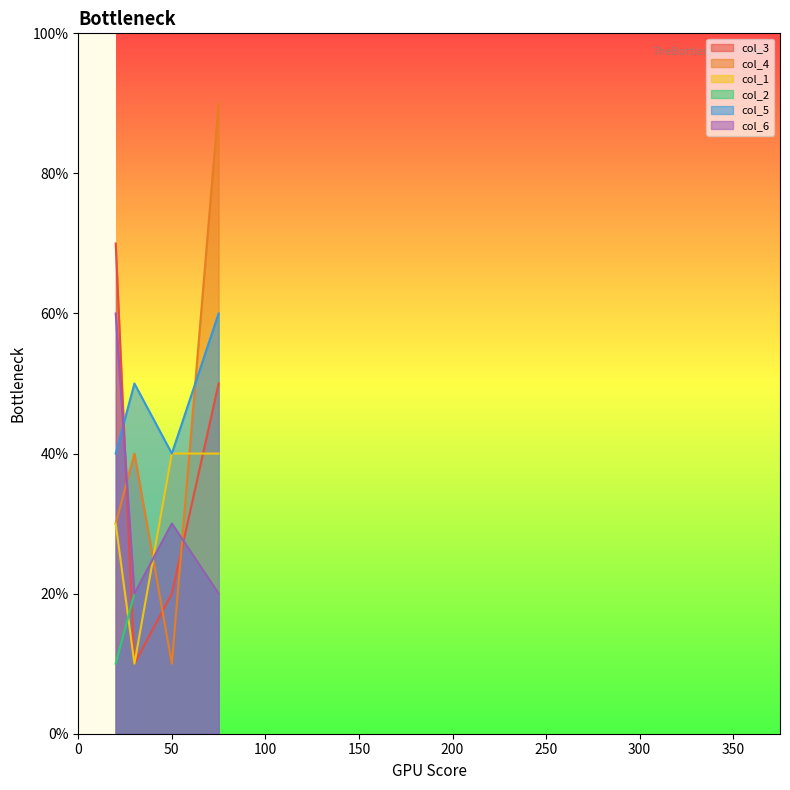

How many values in the col_6 series exceed 3?

1